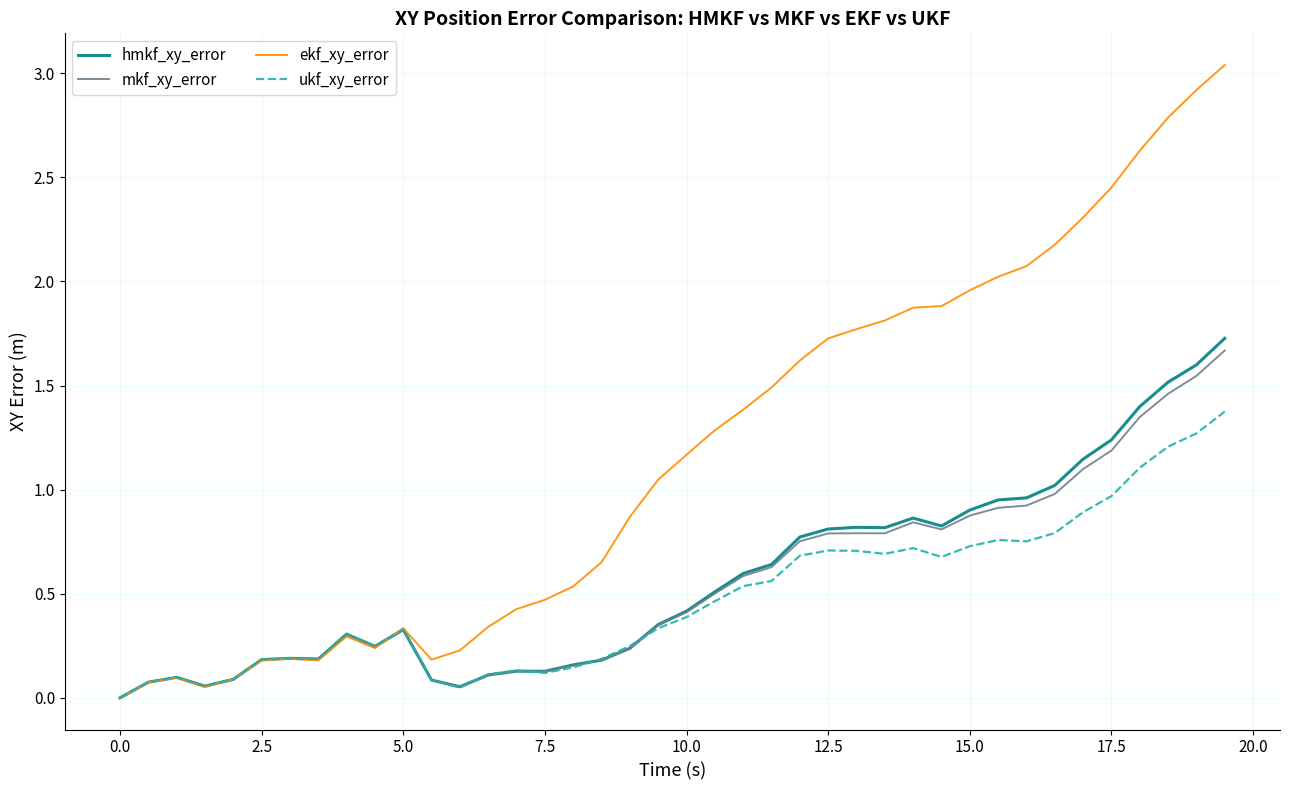

Is this an area chart (filled region under the line)?

No